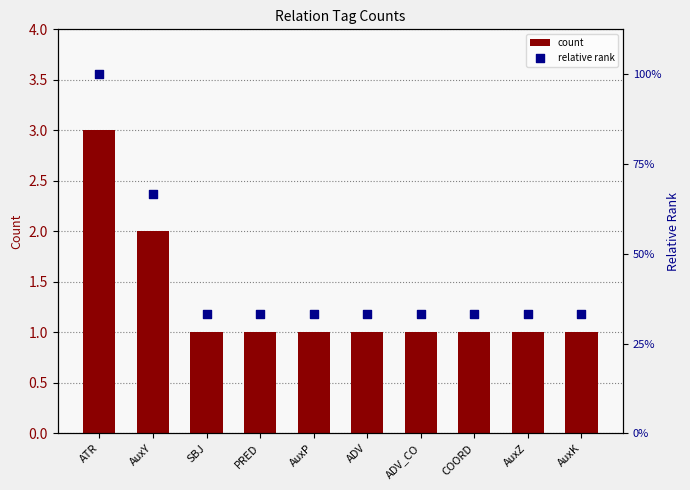

Which series has the largest total across all categories?

relative rank